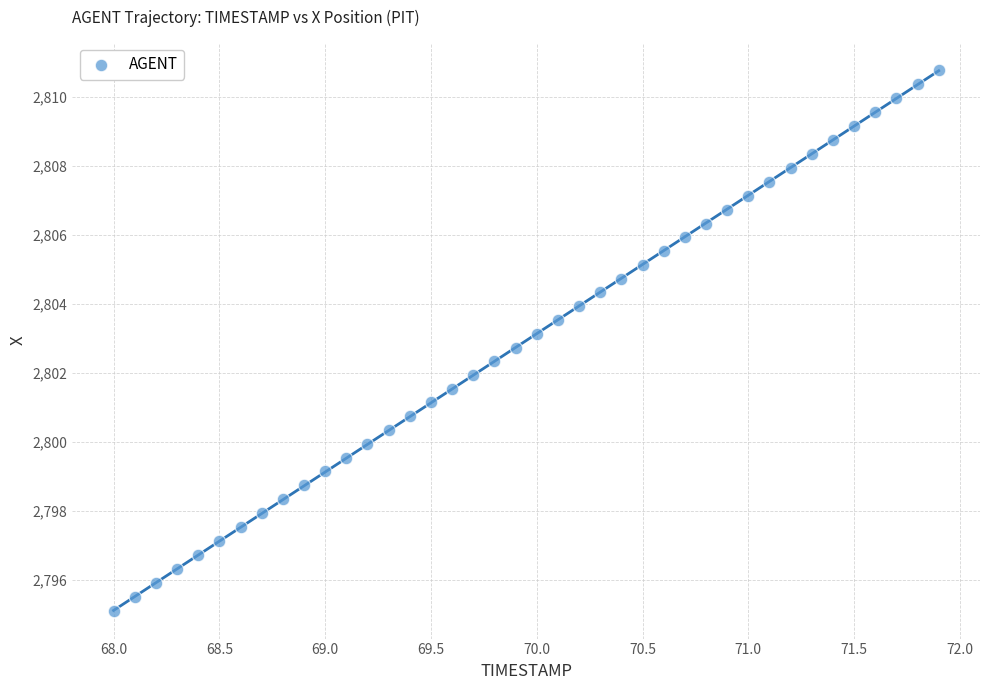

What is the range of Y values (max minus min)?

15.7